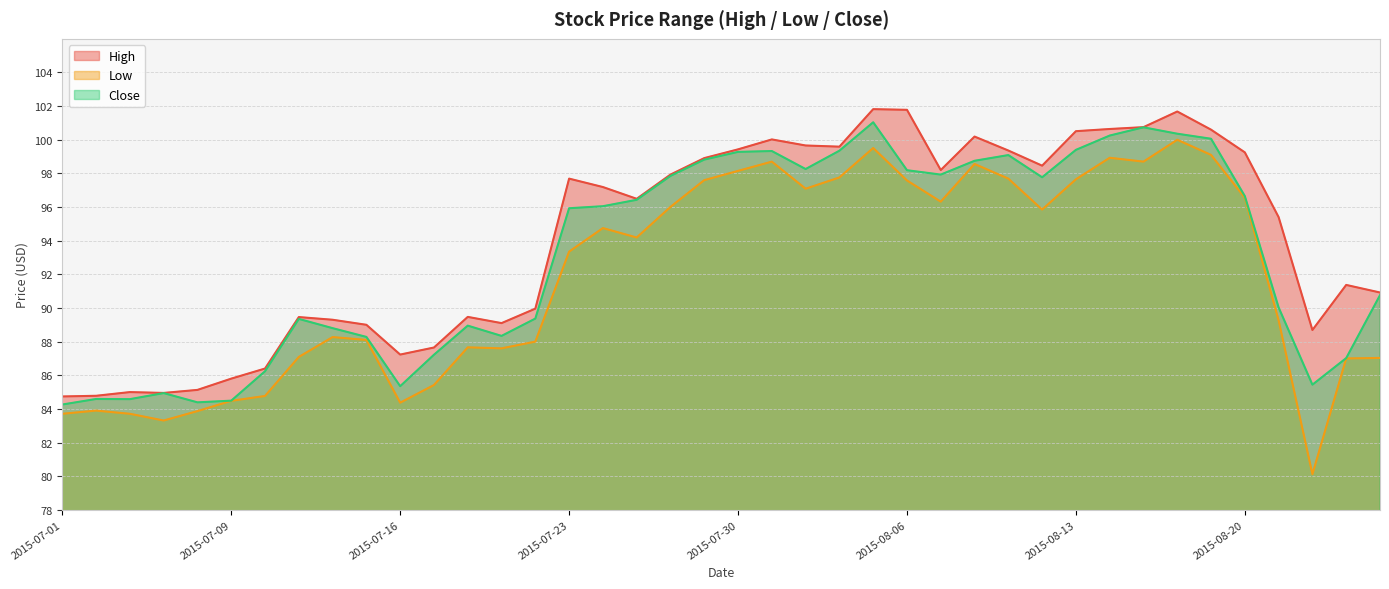

At which category is the sum across all series the highest?

2015-08-05